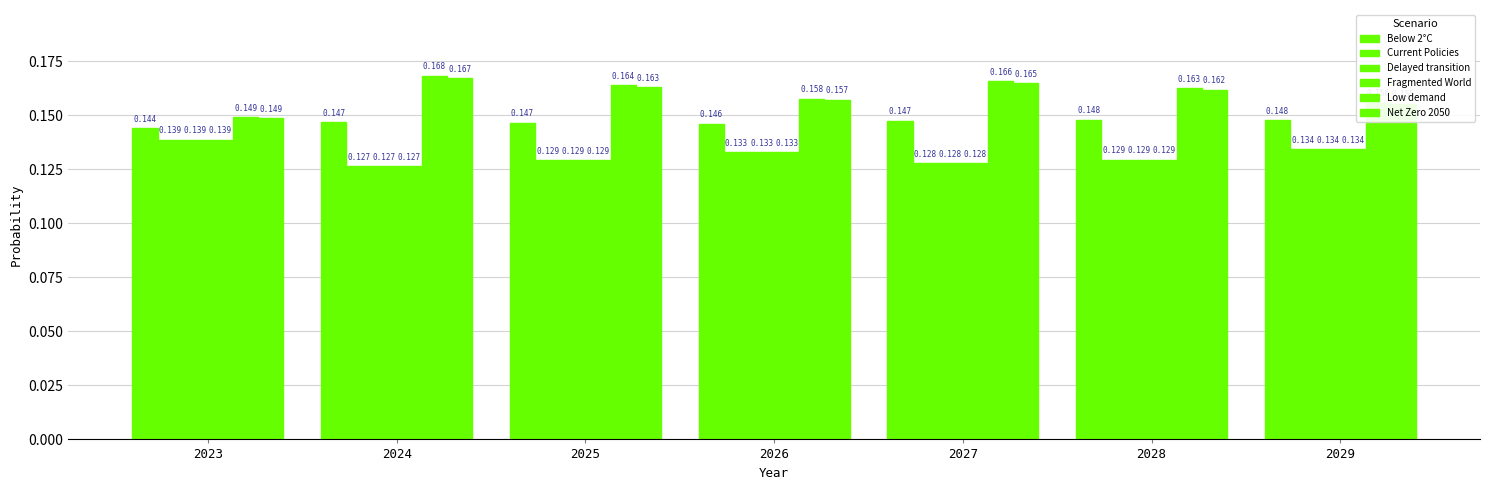

At how many categories does at least one series exceed 0?

7